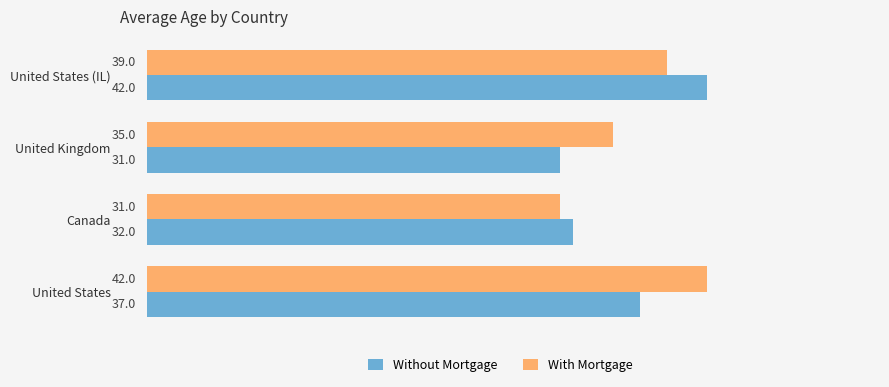

At which label does Without Mortgage reach its minimum?

United Kingdom